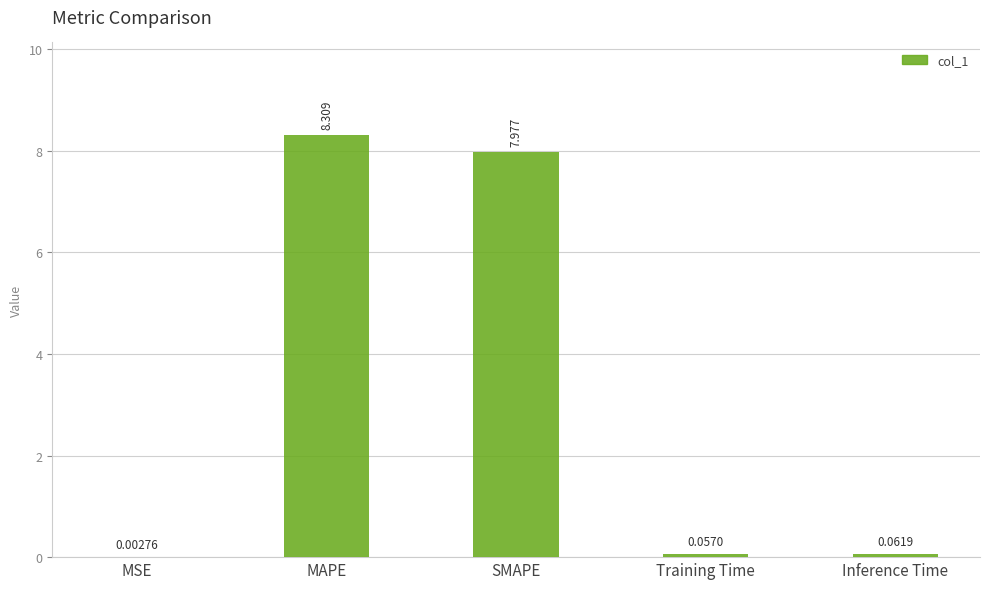

What is the sum of the values at MSE and MAPE?

8.3